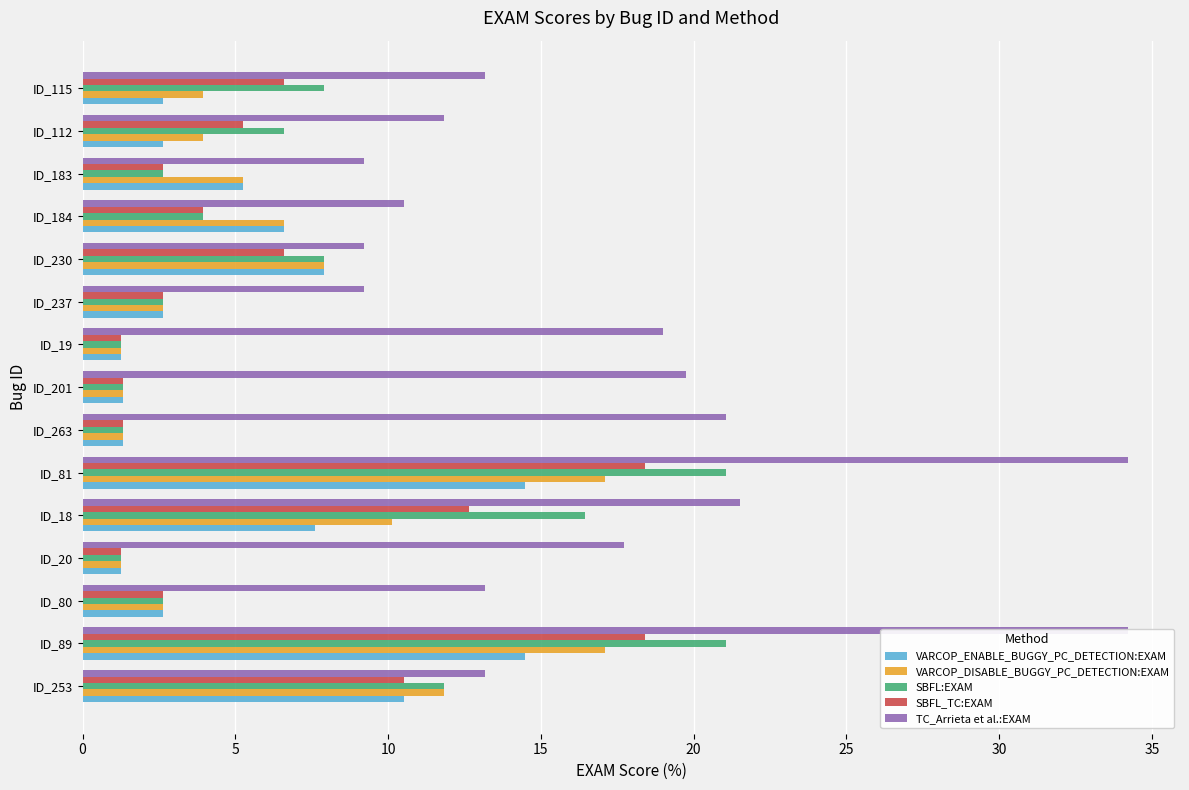

What is the sum of all TC_Arrieta et al.:EXAM values?

256.9